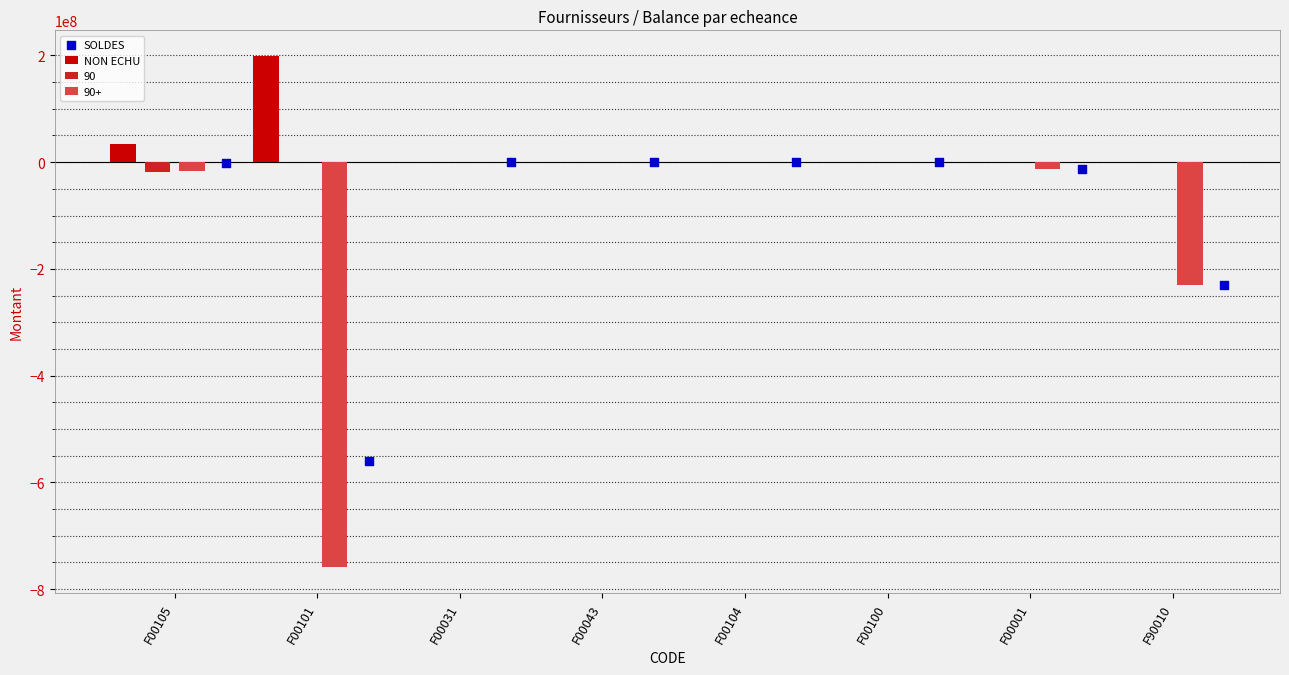

The value of 90+ at F00031 is 233335192.9. True or false?

False